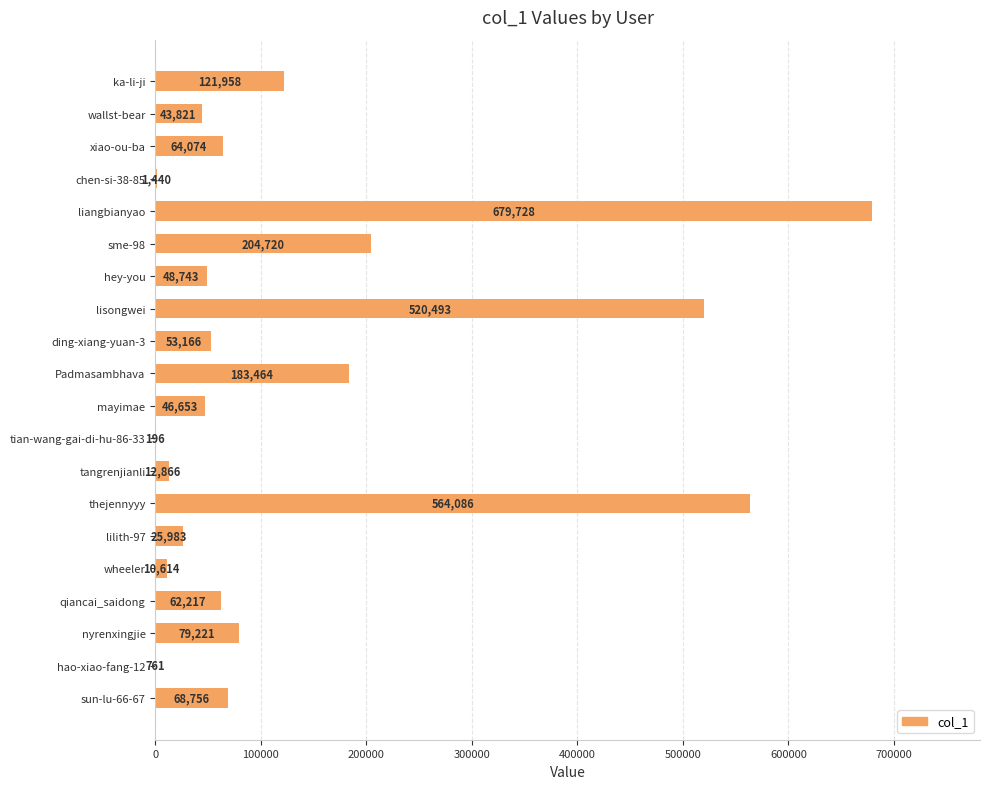

Does the chart contain stacked bars?

No